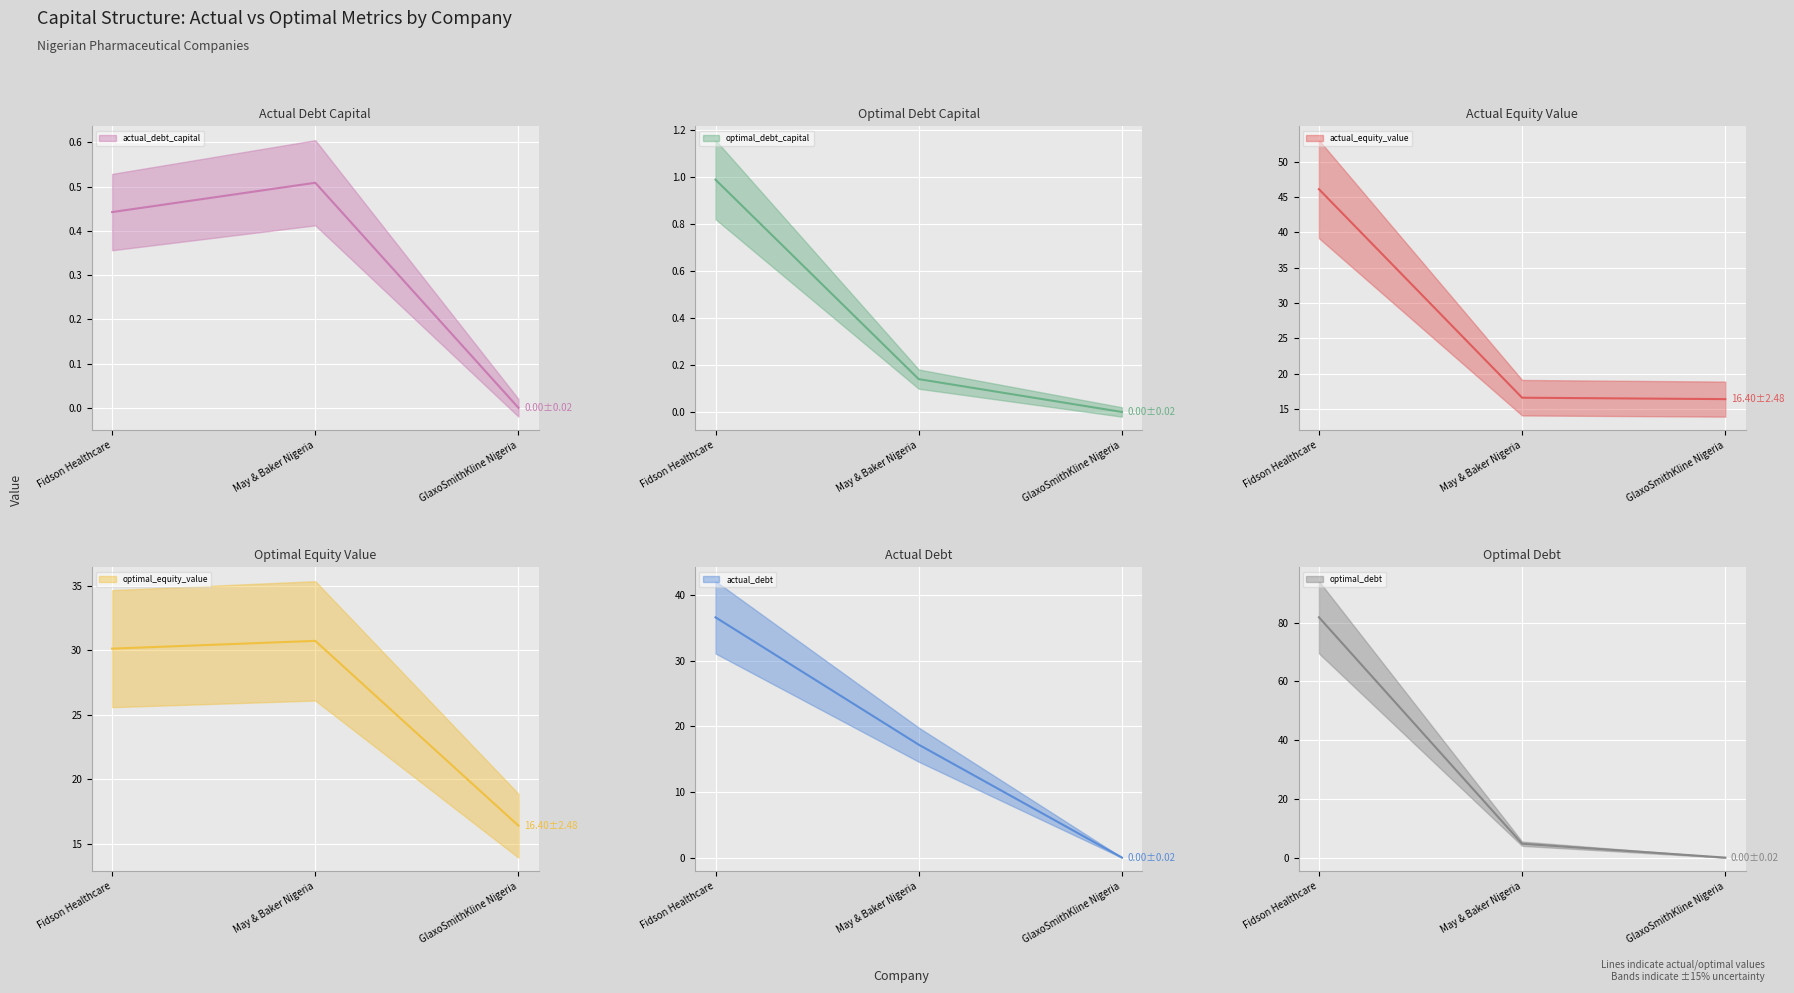

Rank the categories by actual_debt_capital value from lowest to highest.

GlaxoSmithKline Nigeria, Fidson Healthcare, May & Baker Nigeria